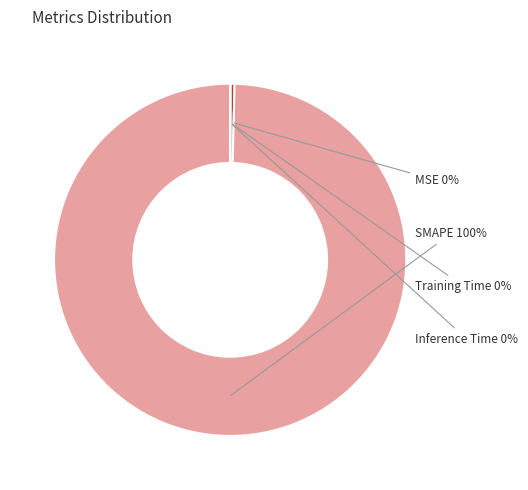

To the nearest percent, what is the average slice percentage?

25%